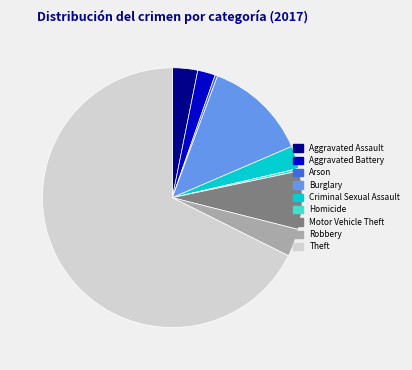

How many slices are in this pie chart?

9